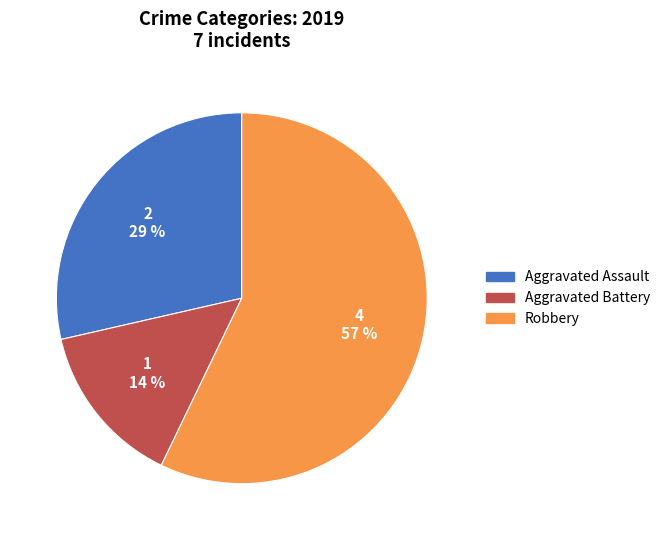

How many segments does this pie chart have?

3